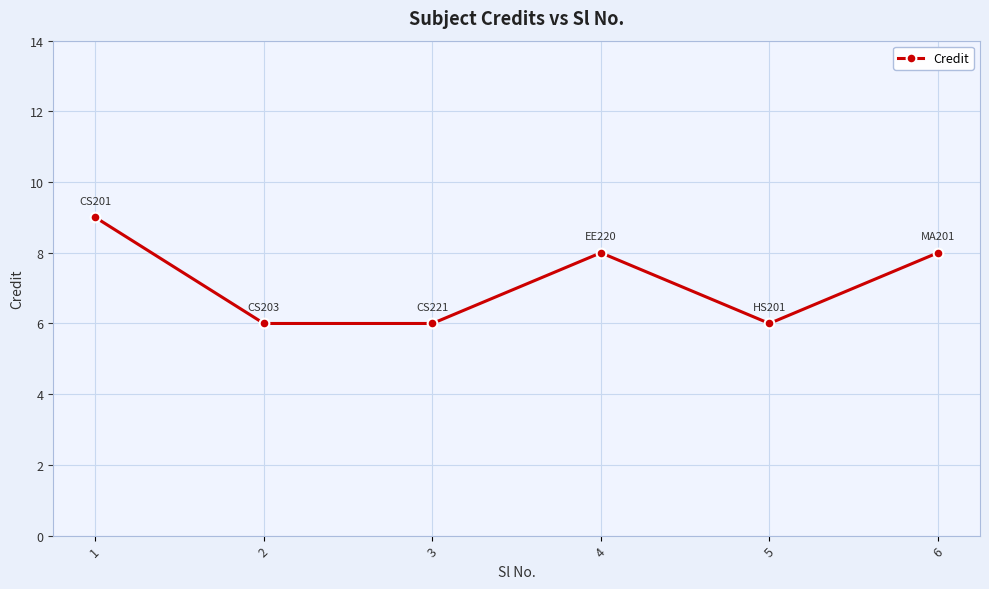

What is the ratio of the value at 5 to the value at 1?

0.7